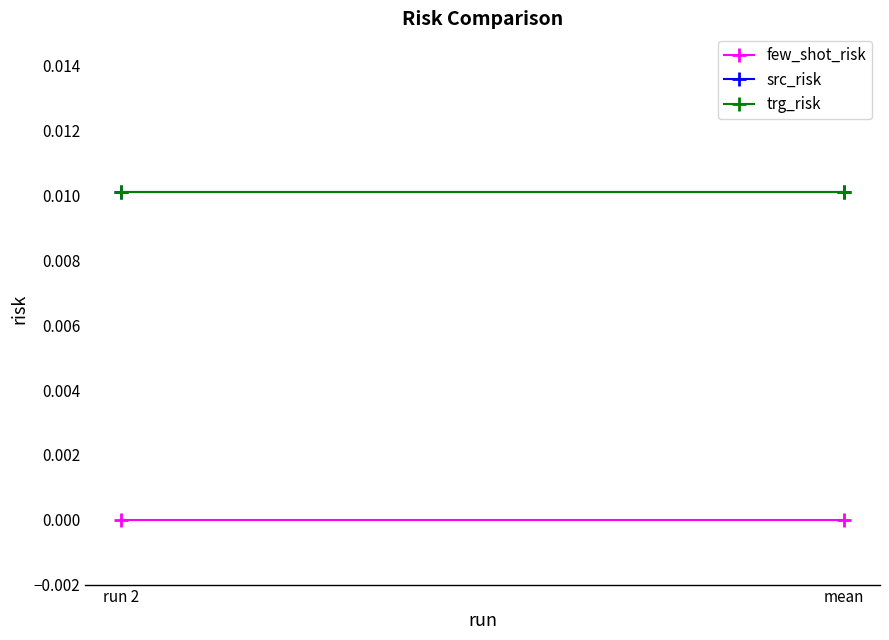

What are all the series names shown in the legend?

few_shot_risk, src_risk, trg_risk